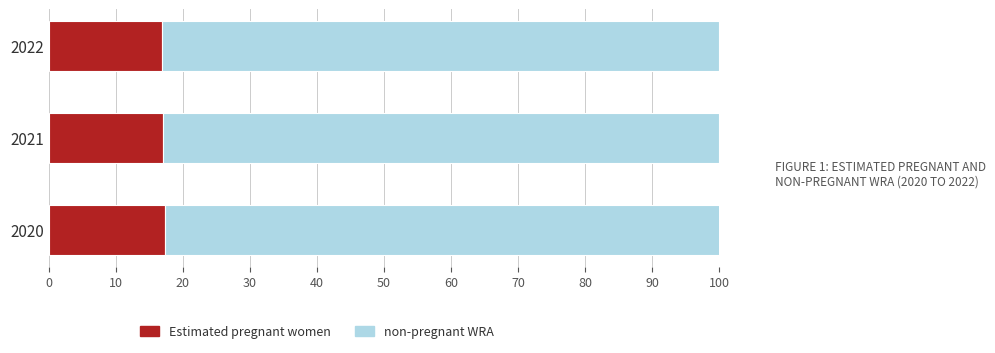

The Estimated pregnant women series shows 17.3 at 2020. True or false?

True